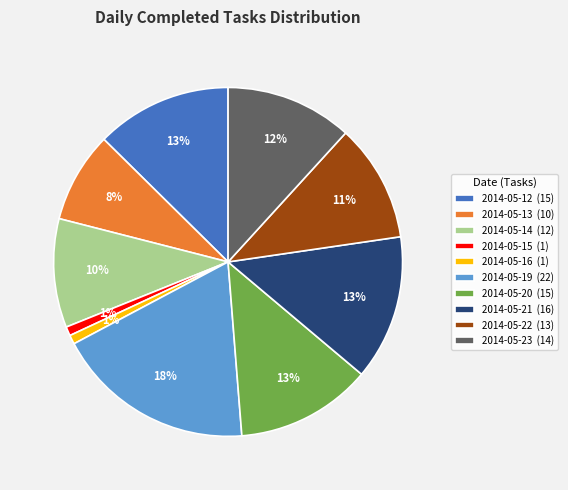

Combined, do 2014-05-19 (22) and 2014-05-13 (10) account for over 50%?

No